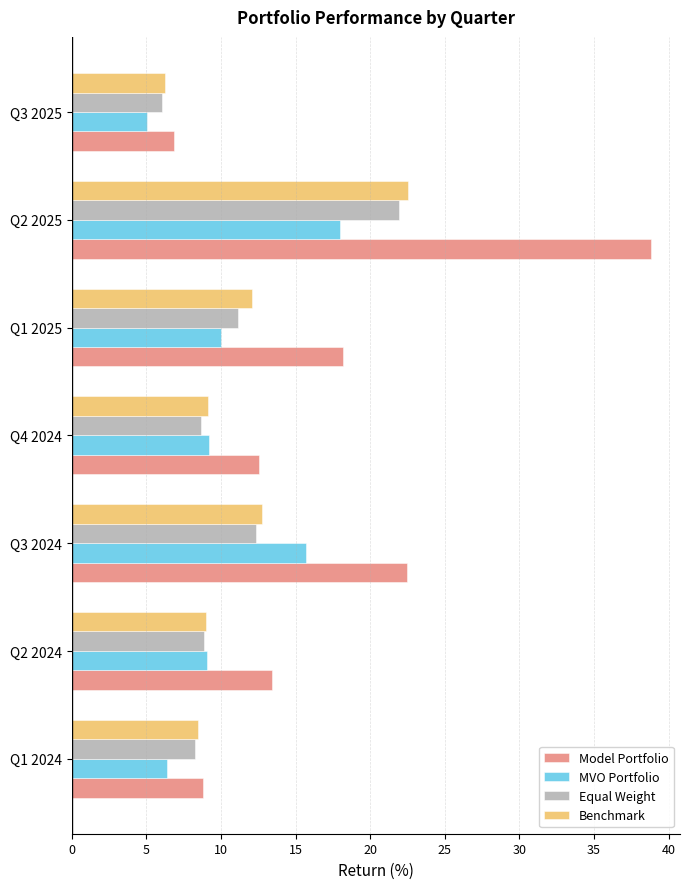

At which category is the sum across all series the highest?

Q2 2025